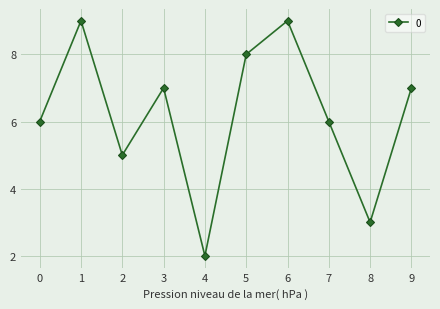

Is this an area chart (filled region under the line)?

No